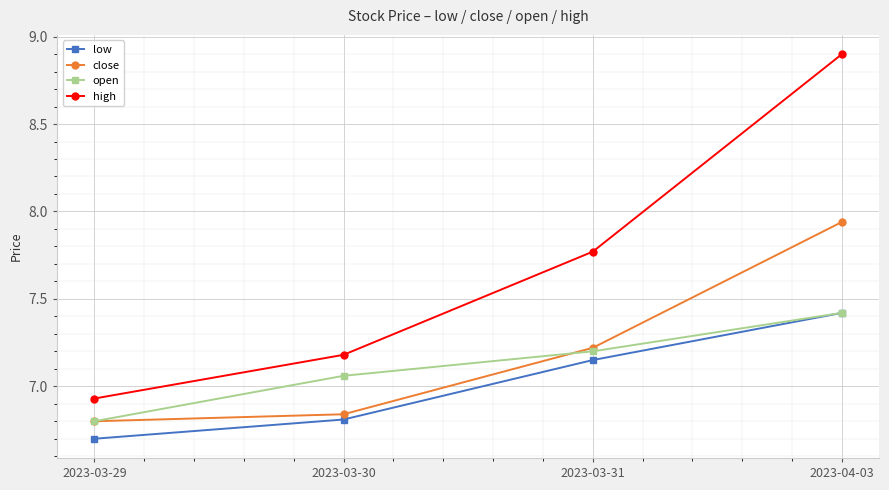

True or false: low and high intersect in this chart.

False